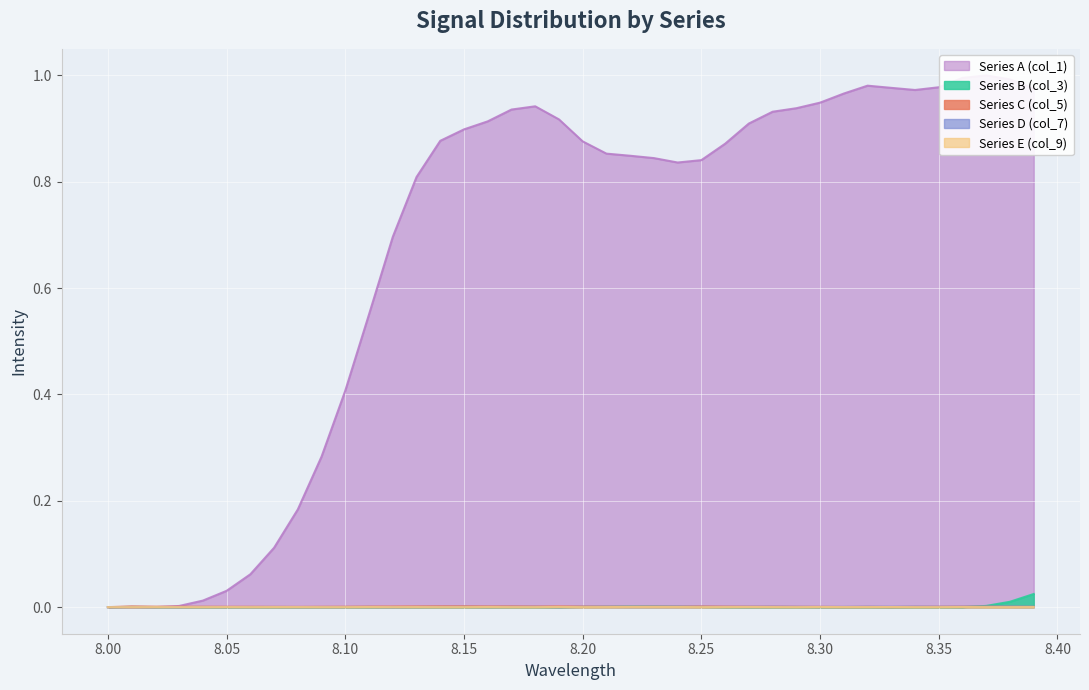

True or false: Series E (col_9) has more than 0 interior local peaks.

True